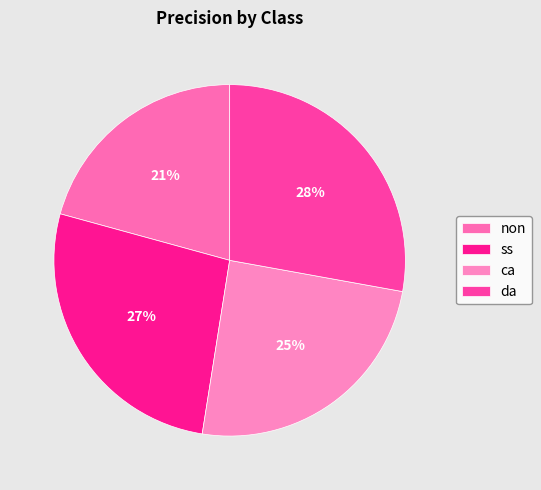

To the nearest percent, what is the difference between the ss and da slice percentages?

1%